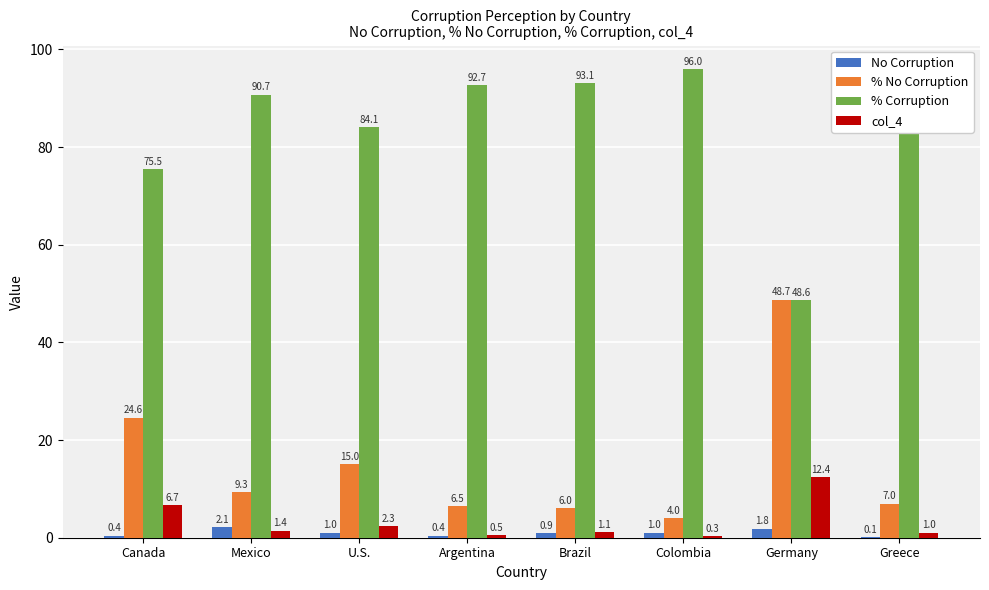

How many data points does each series have?

8